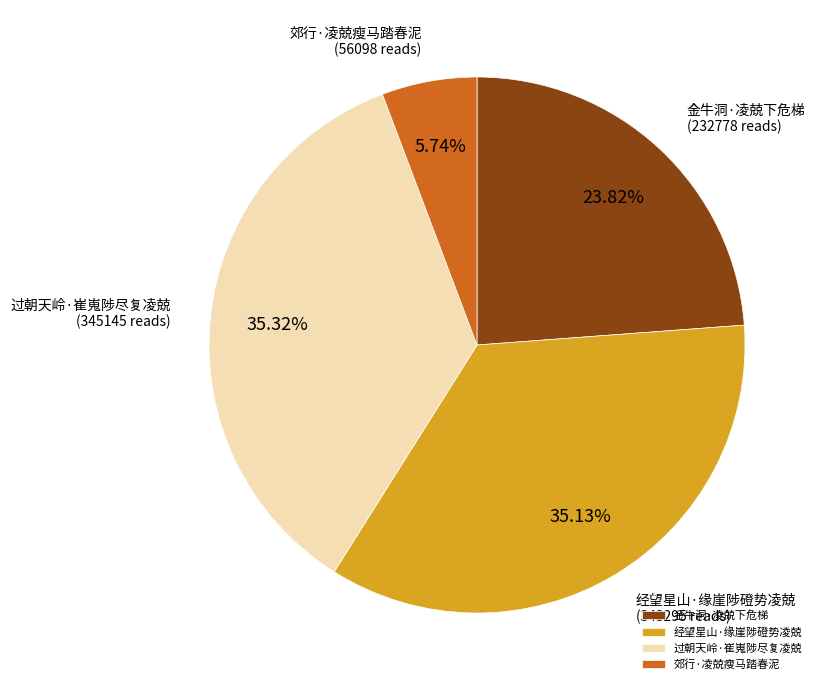

To the nearest percent, what is the combined percentage of 金牛洞·凌兢下危梯 and 过朝天岭·崔嵬陟尽复凌兢?

59%